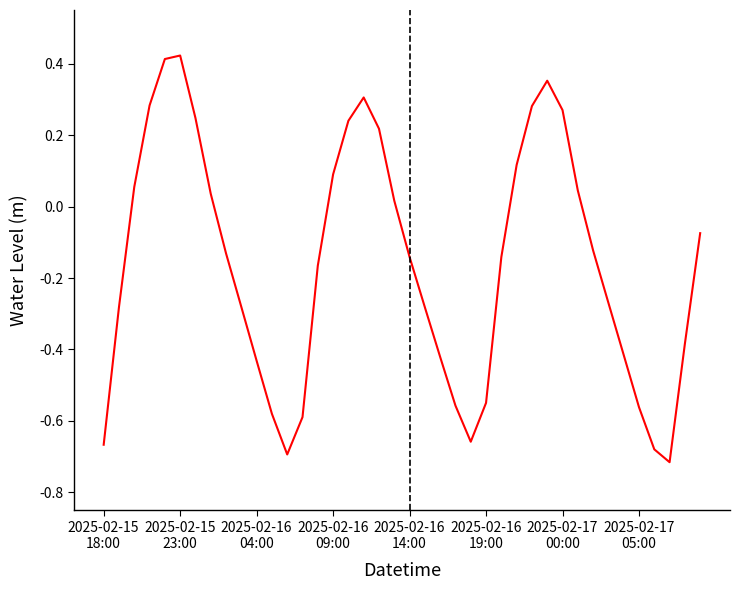

What is the difference between the maximum and minimum values?

1.1